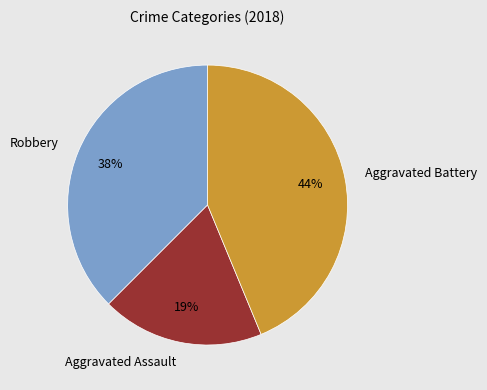

To the nearest percent, what is the difference between the largest and smallest slice percentages?

25%